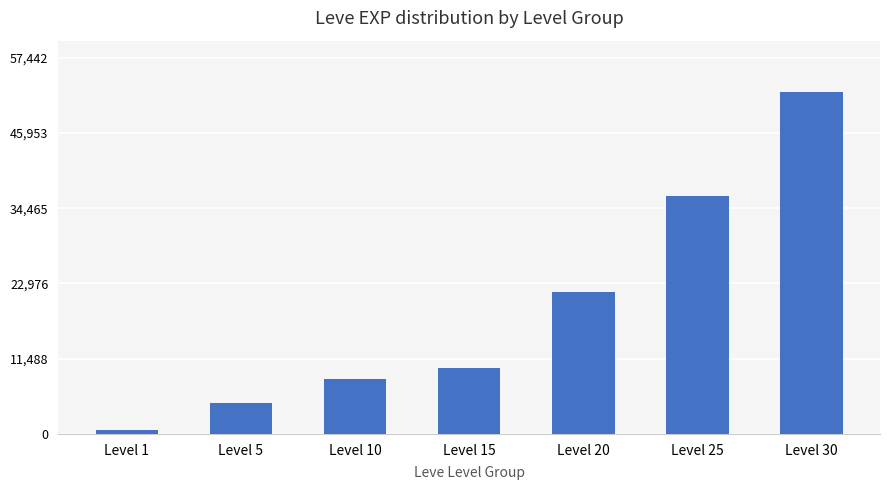

Rank the categories by value from highest to lowest.

Level 30, Level 25, Level 20, Level 15, Level 10, Level 5, Level 1